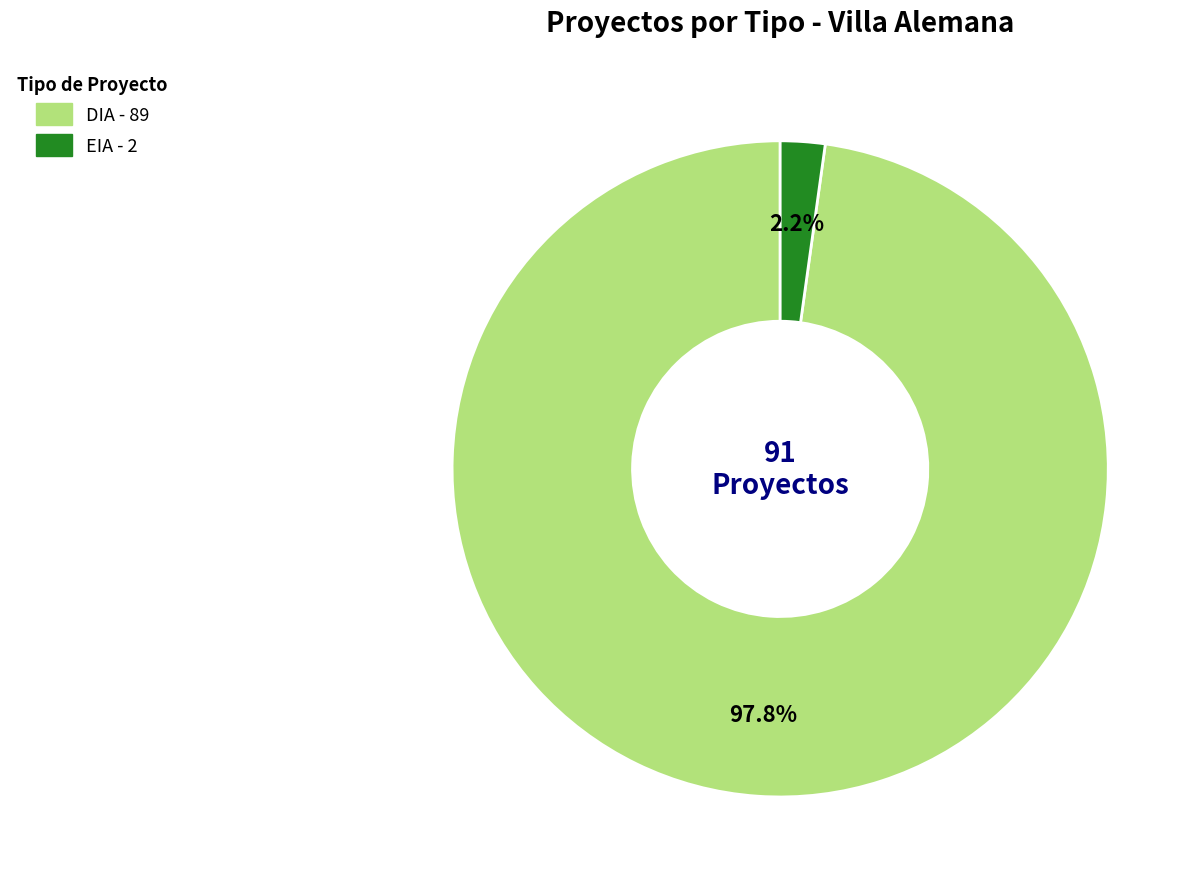

Combined, what portion of the pie is DIA and EIA?

100.0%